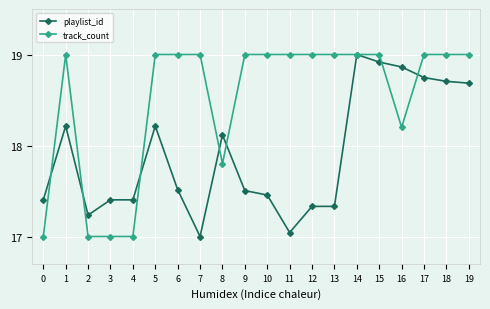

How many distinct data groups are displayed?

2